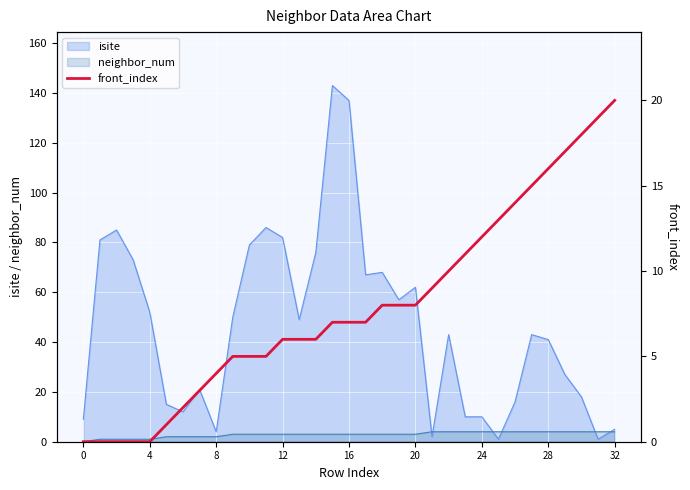

True or false: isite has a value of 78 at 16.

False